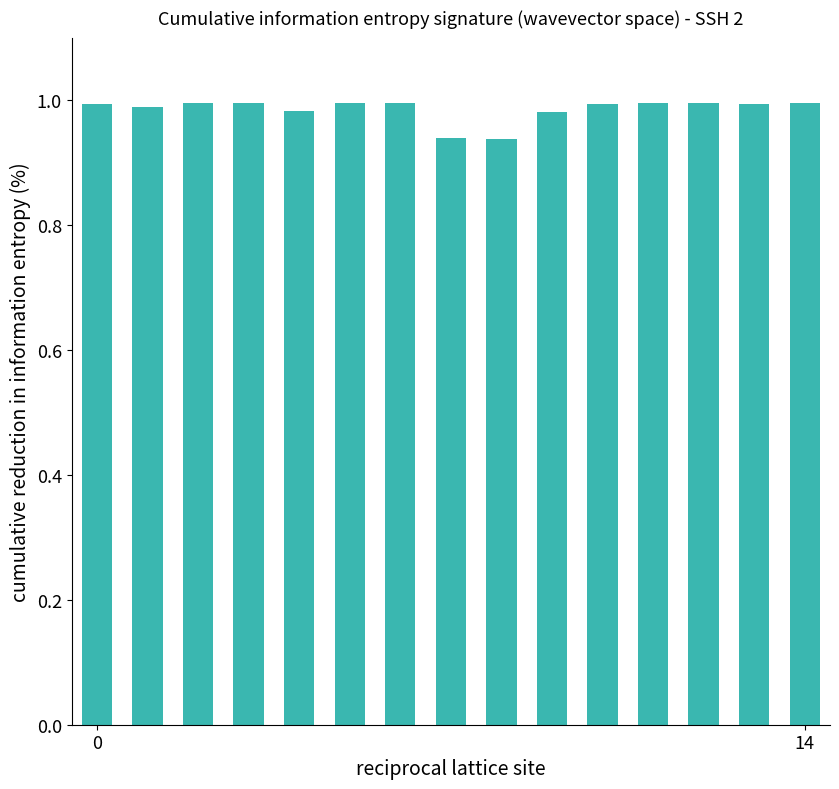

What is the sum of all values?

14.8